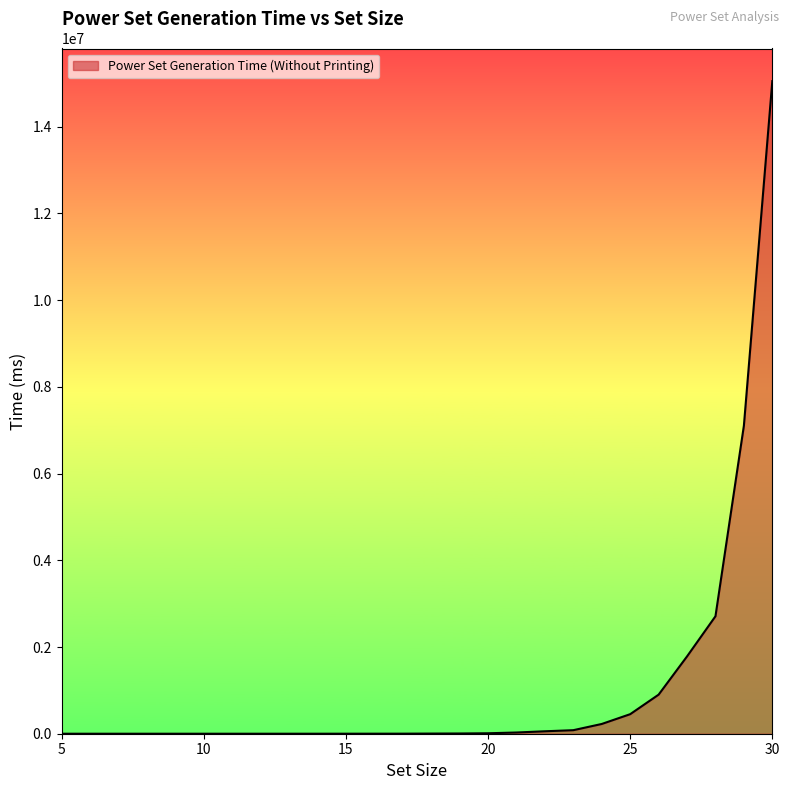

What is the smallest value displayed?

1.0